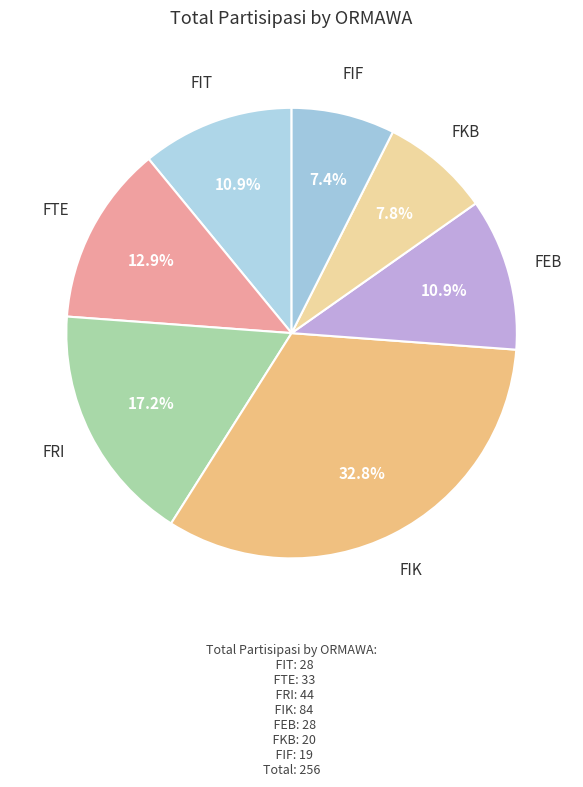

Rank the categories by value from highest to lowest.

FIK, FRI, FTE, FIT, FEB, FKB, FIF